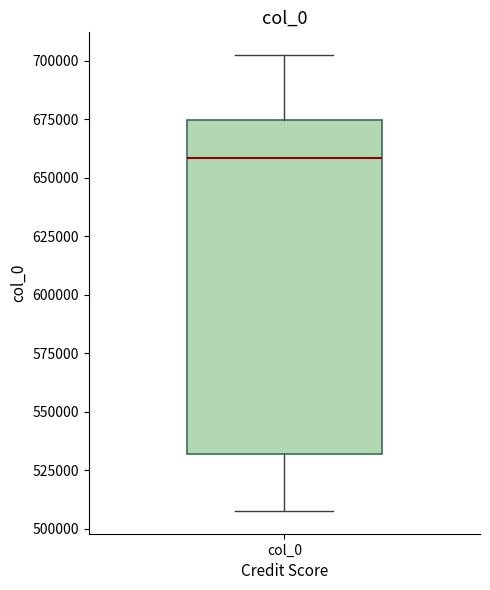

Transcribe this box plot: give where the median line is, the range the box spans, and where the two whiskers end, as read against the y-axis. The values are not printed on the chart, so give them approximately, as read against the axis.

median 660000, box 530000 to 675000, whiskers 510000 to 700000